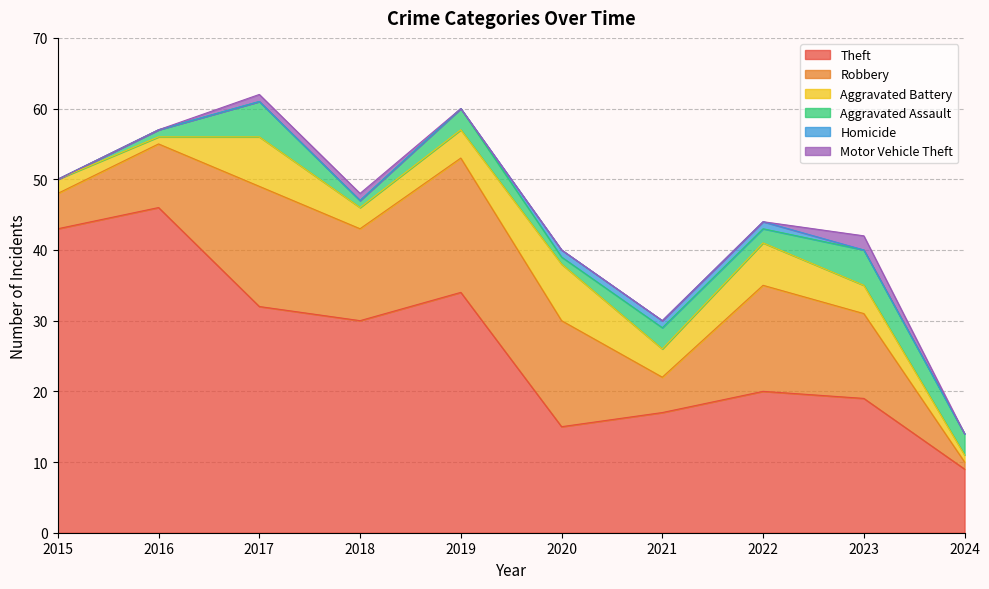

How many lines are shown in the chart?

6